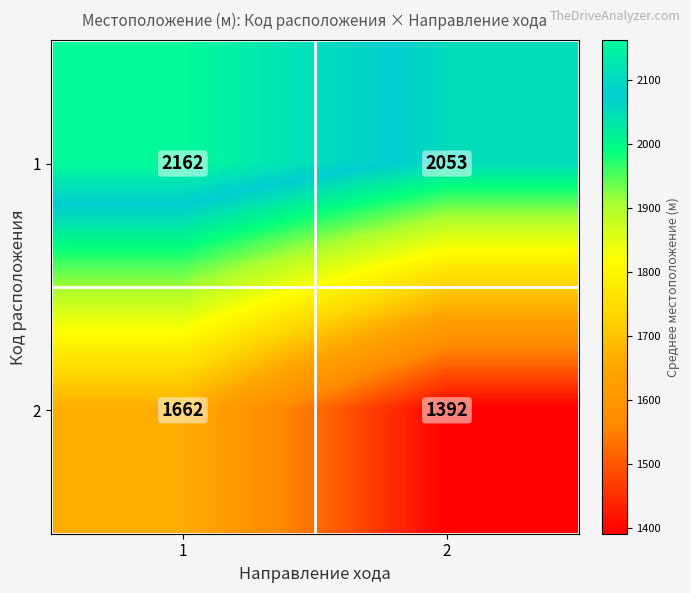

What is the total value across all series at 1?

3824